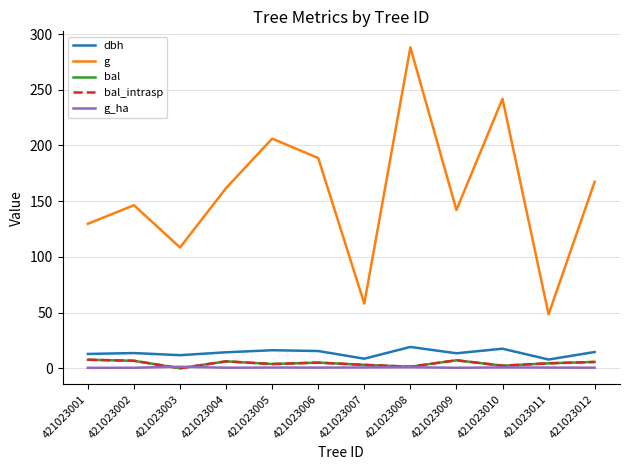

Which has a higher value, 421023007 or 421023002?

421023002